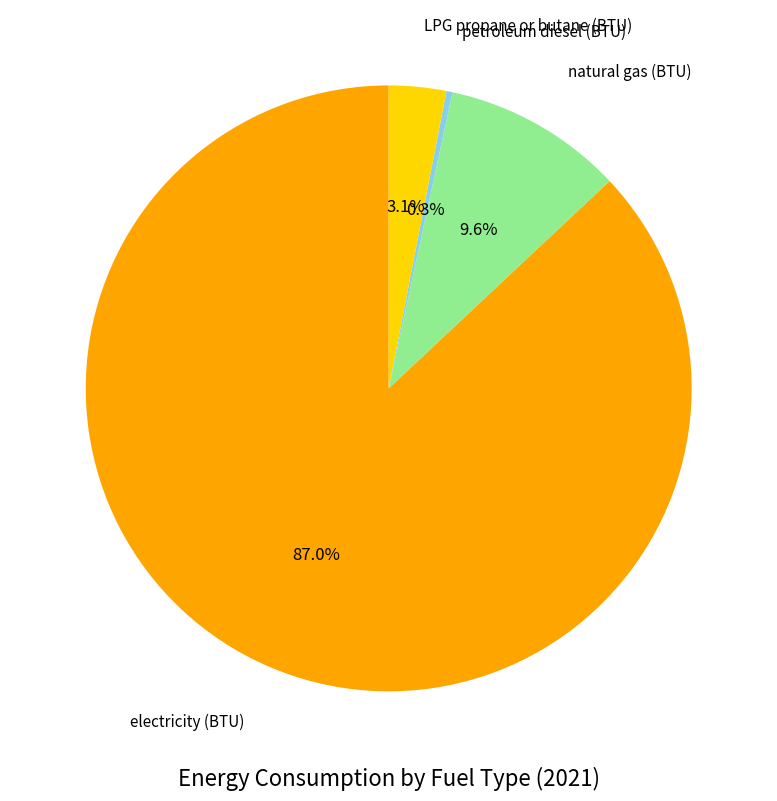

Does any single category account for the majority?

Yes